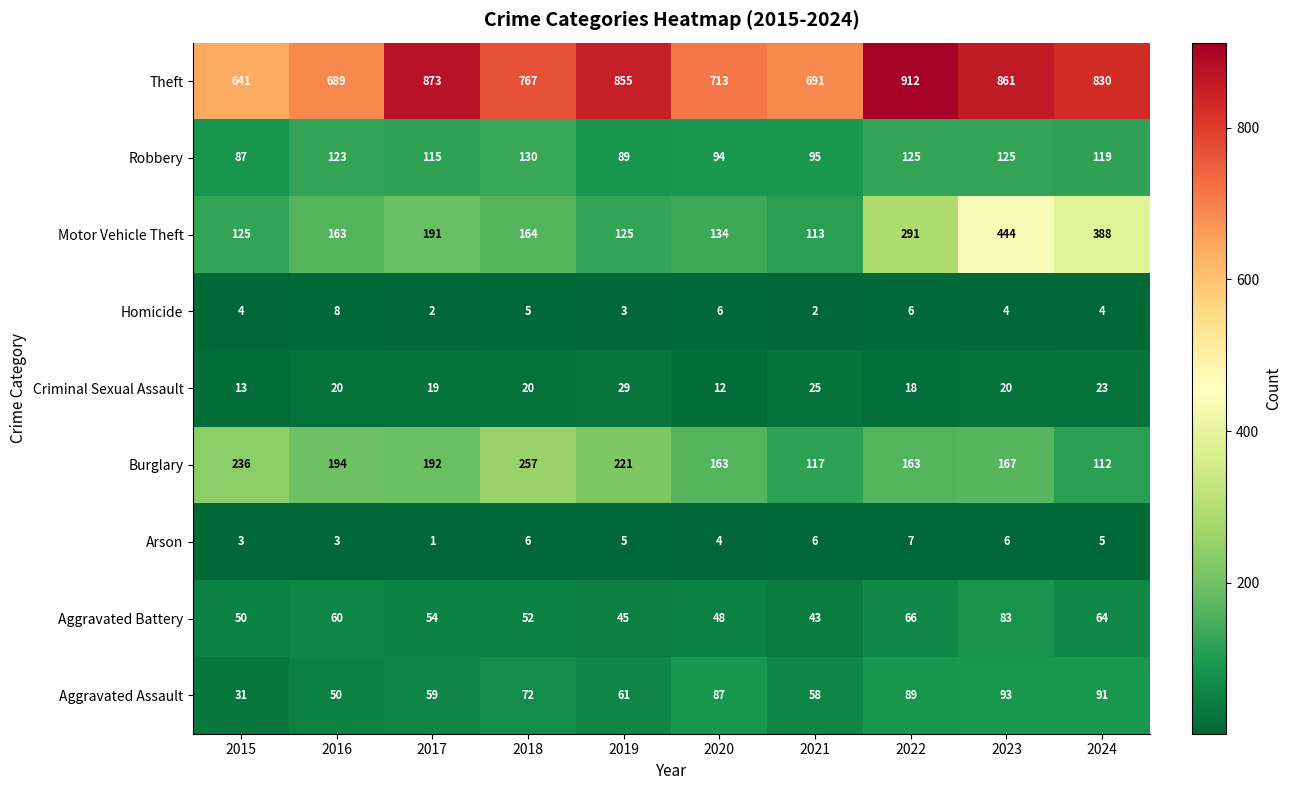

What is the highest value of the Aggravated Assault series?

93